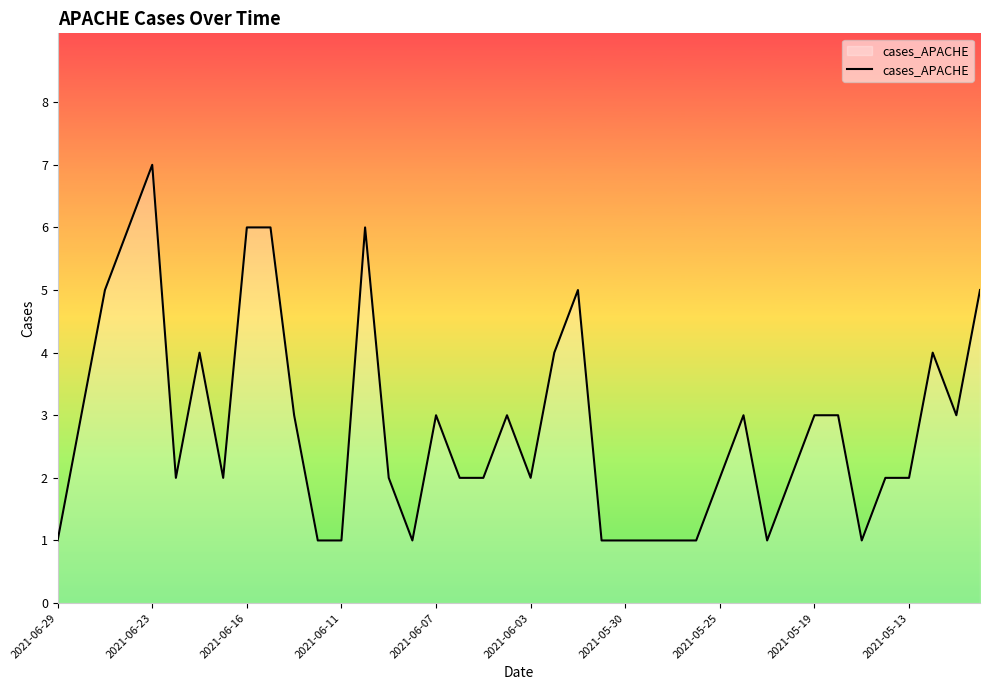

What is the maximum value shown in the chart?

7